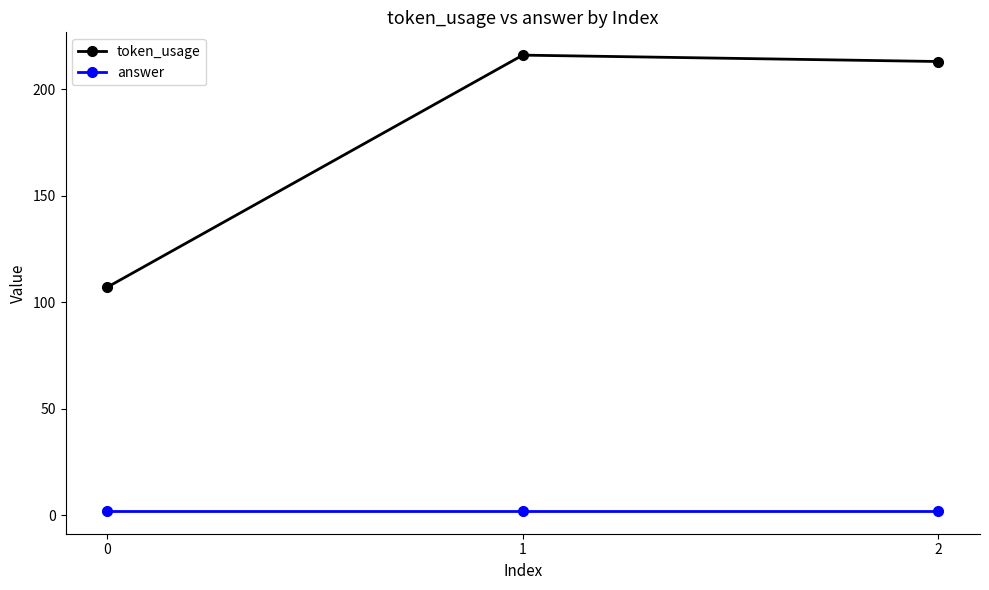

Which series changed the most between 0 and 2?

token_usage